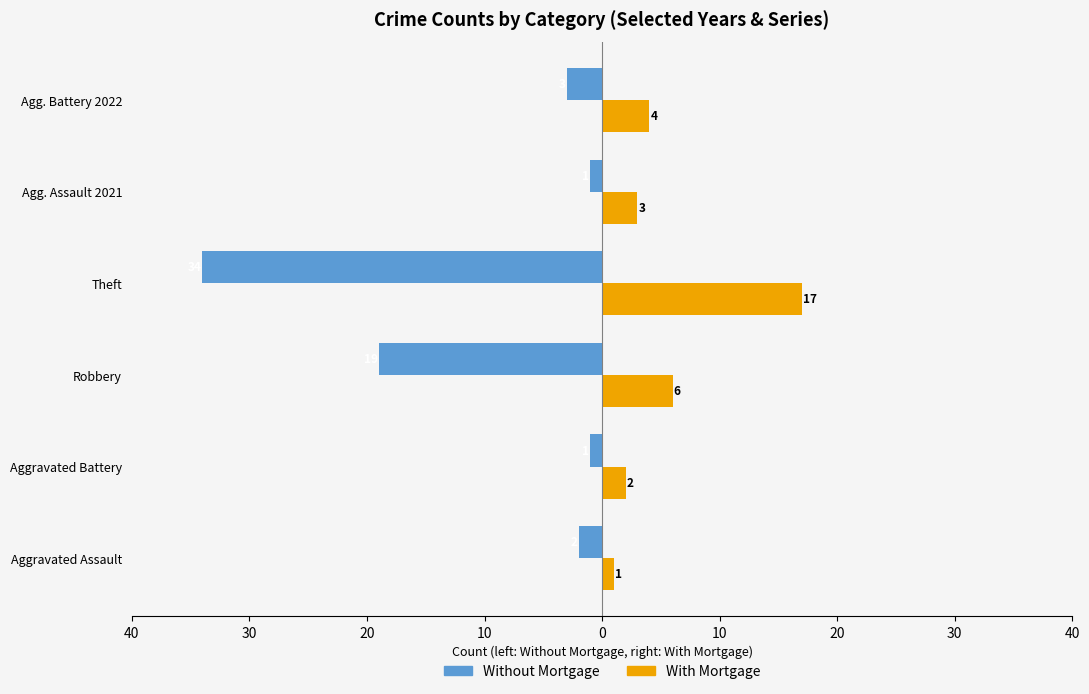

What are all the series names shown in the legend?

Without Mortgage, With Mortgage